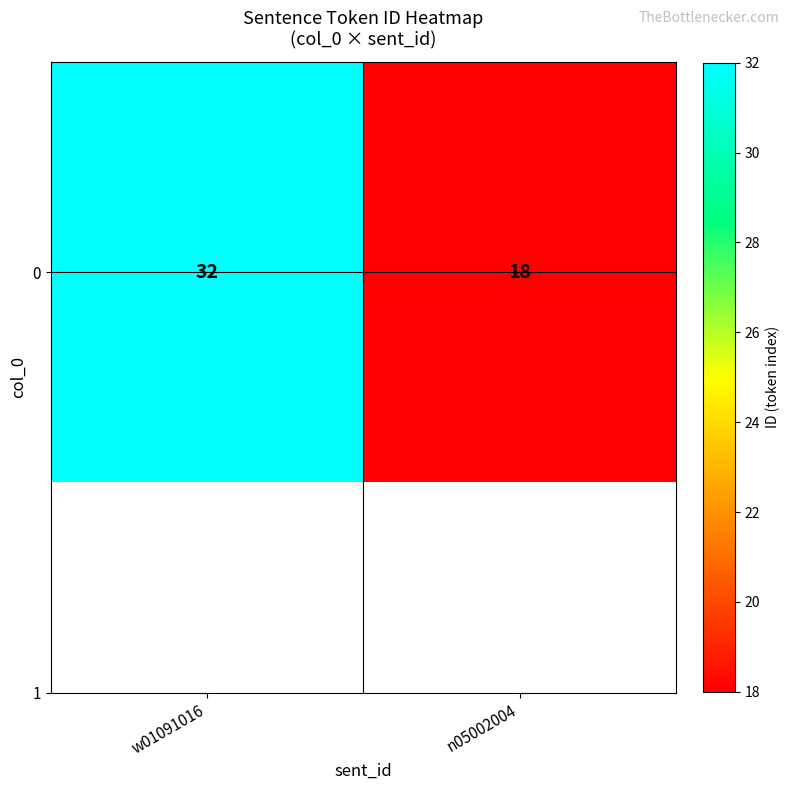

List the labels in order of value, smallest first.

n05002004, w01091016